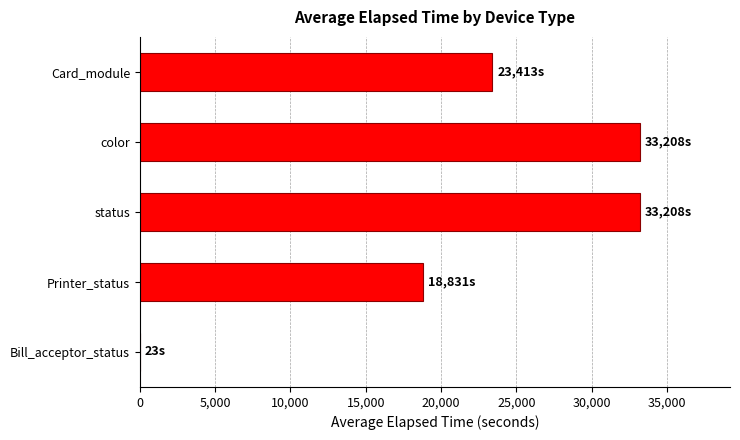

At which label is the value closest to 16615?

Printer_status